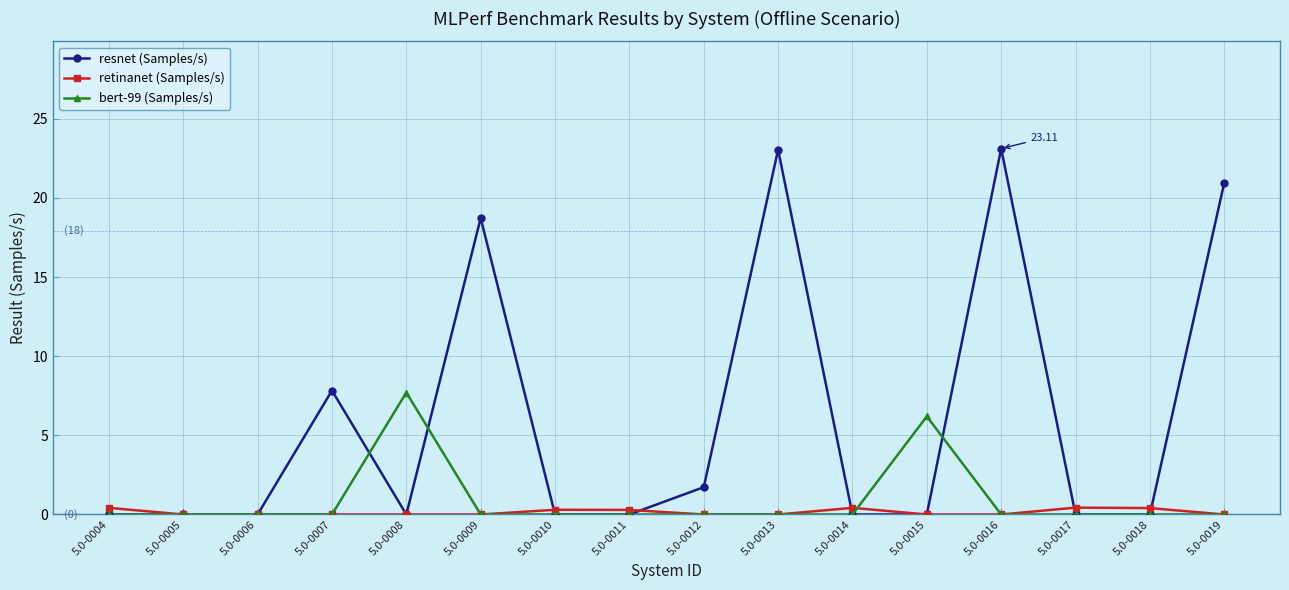

Count the number of data series in this chart.

3